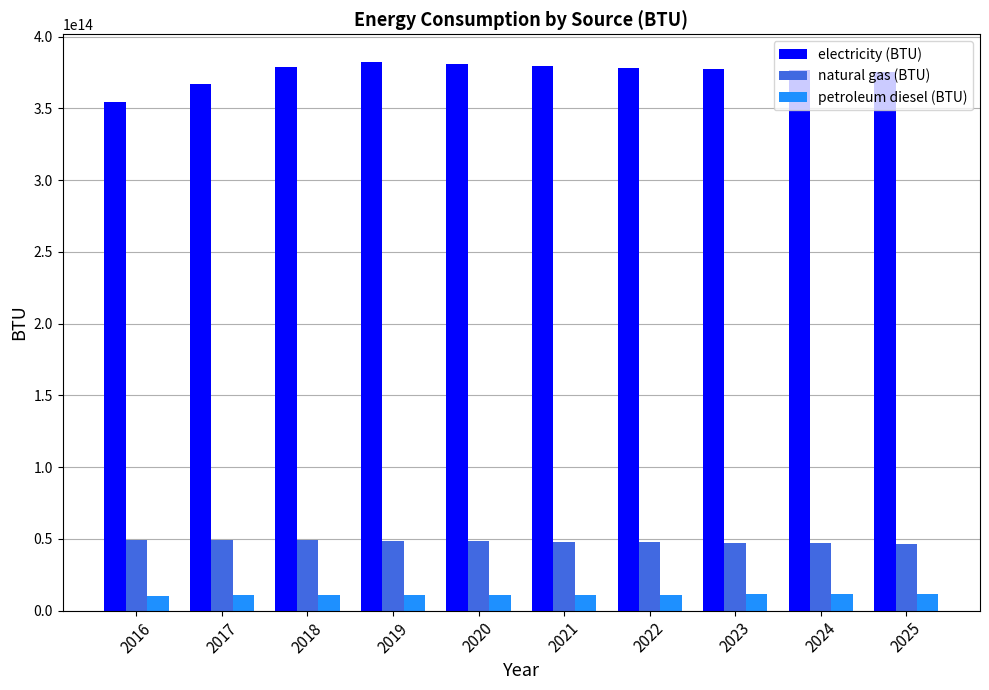

The value of petroleum diesel (BTU) at 2017 is 10610786802030.5. True or false?

True